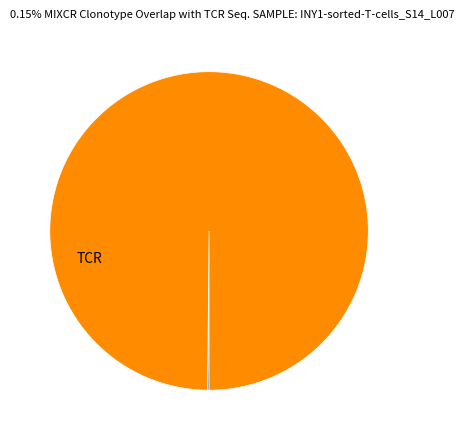

Is there a majority slice in this chart?

Yes